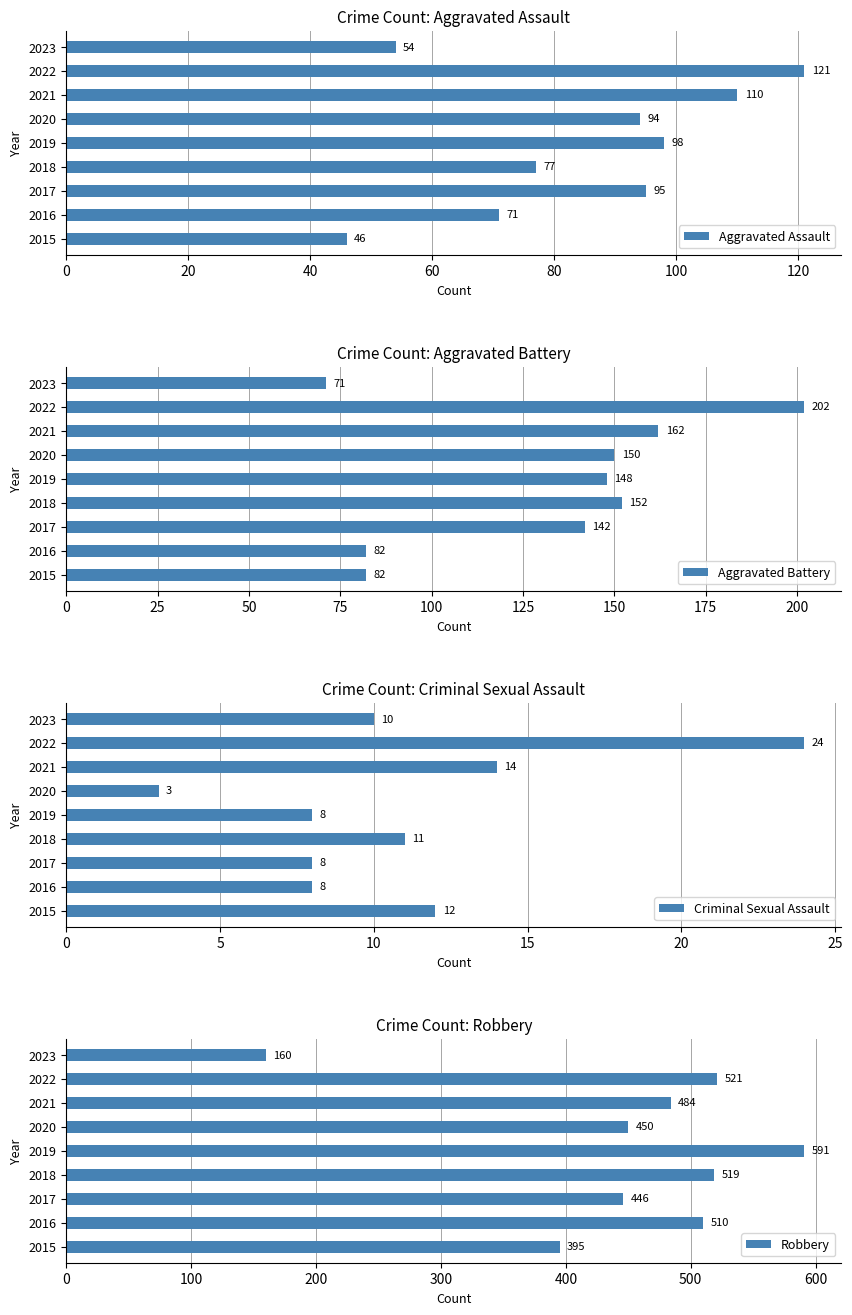

Rank the categories by Aggravated Assault value from lowest to highest.

2015, 2023, 2016, 2018, 2020, 2017, 2019, 2021, 2022